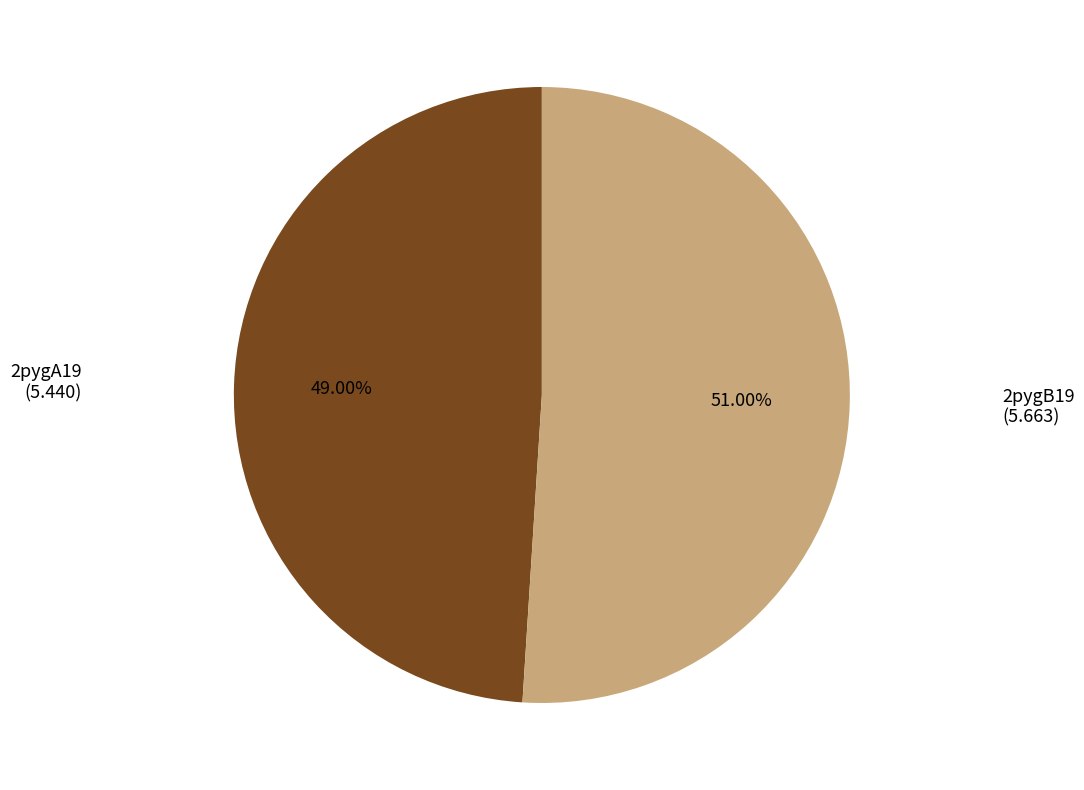

What percentage is the 2pygA19 slice, to the nearest percent?

49%